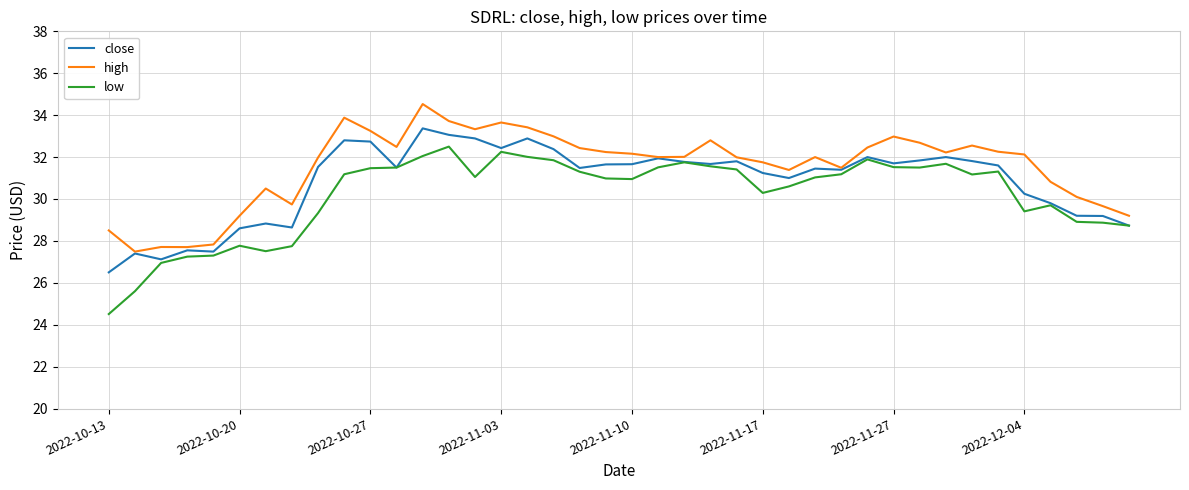

List the series in order of their peak value, lowest first.

low, close, high